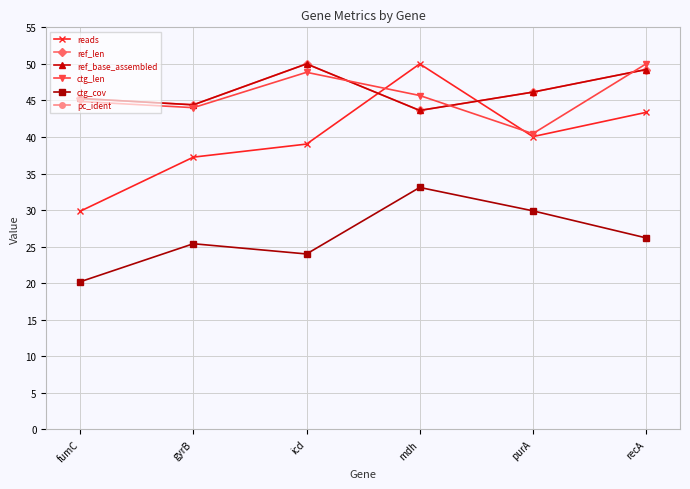

At which category is the sum across all series the highest?

recA